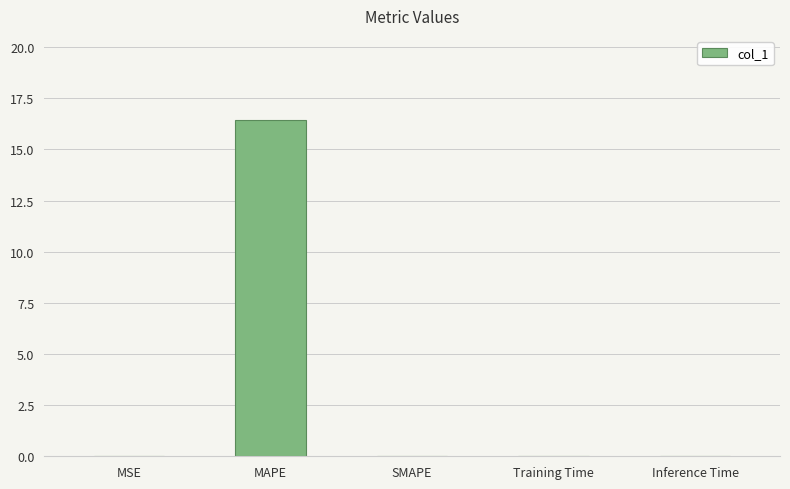

Read the value at MAPE.

16.4